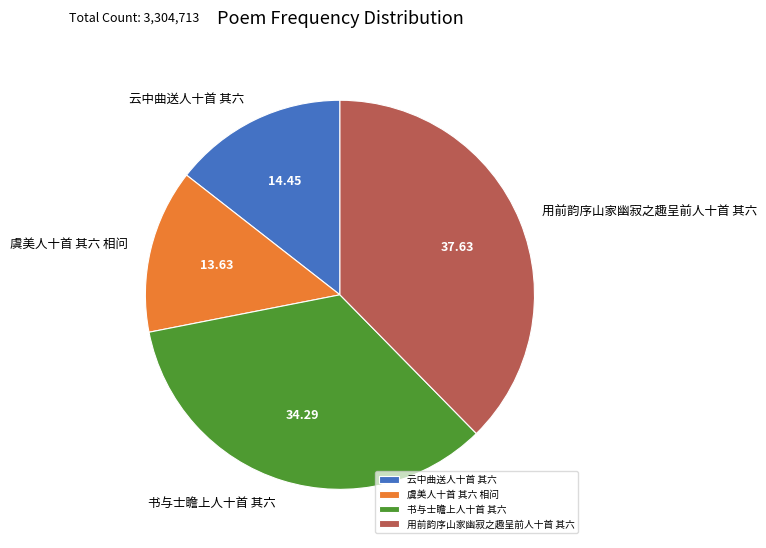

Rank the categories by value from highest to lowest.

用前韵序山家幽寂之趣呈前人十首 其六, 书与士瞻上人十首 其六, 云中曲送人十首 其六, 虞美人十首 其六 相问